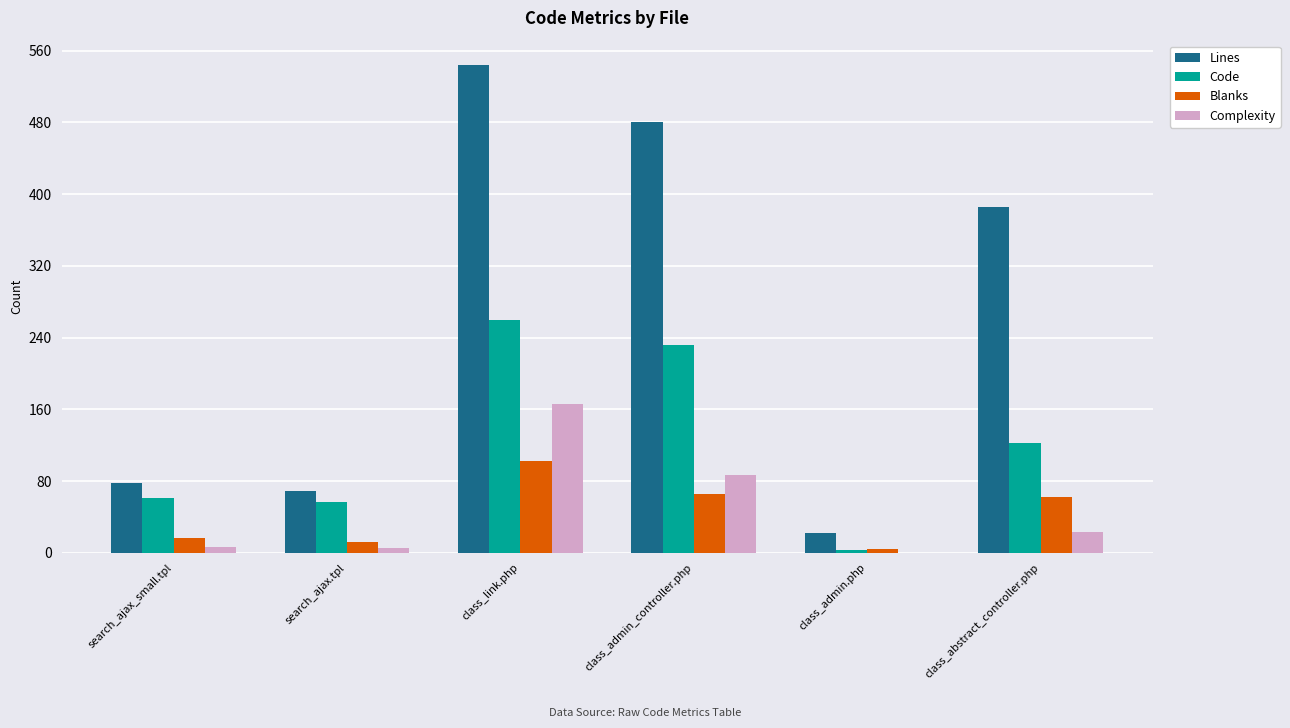

Between class_link.php and class_abstract_controller.php, which series saw the biggest shift?

Lines